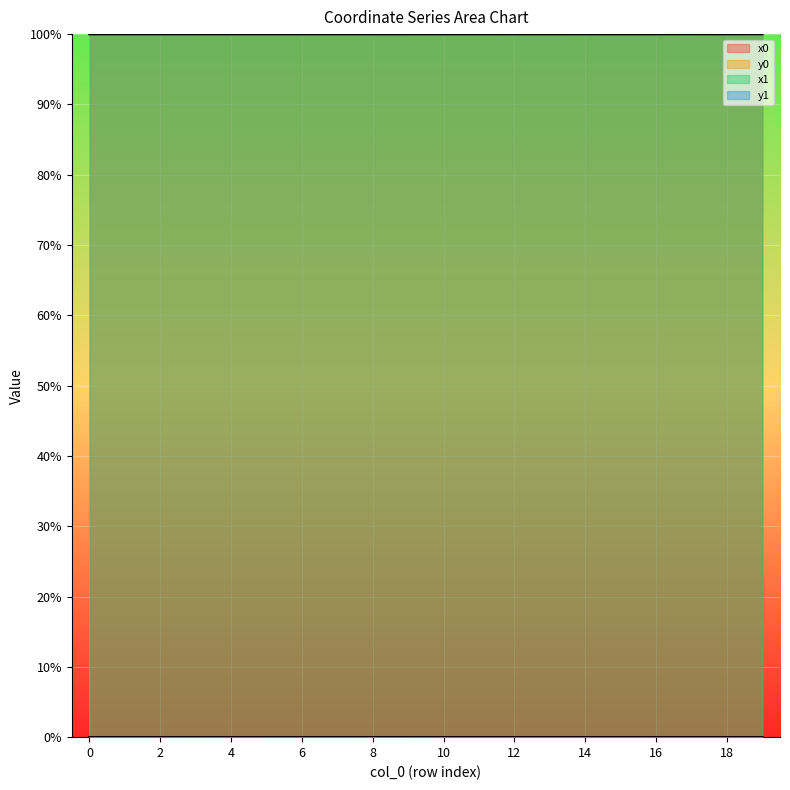

Reading right to left, extract all data points from this chart.

x0: 100.0	100.0	100.0	100.0	100.0	100.0	100.0	100.0	100.0	100.0	100.0	100.0	100.0	100.0	100.0	100.0	100.0	100.0	100.0	100.0
y0: 0.0	0.0	0.0	0.0	0.0	0.0	0.0	0.0	0.0	0.0	0.0	0.0	0.0	0.0	0.0	0.0	0.0	0.0	0.0	0.0
x1: 100.0	100.0	100.0	100.0	100.0	100.0	100.0	100.0	100.0	100.0	100.0	100.0	100.0	100.0	100.0	100.0	100.0	100.0	100.0	100.0
y1: 0.0	0.0	0.0	0.0	0.0	0.0	0.0	0.0	0.0	0.0	0.0	0.0	0.0	0.0	0.0	0.0	0.0	0.0	0.0	0.0